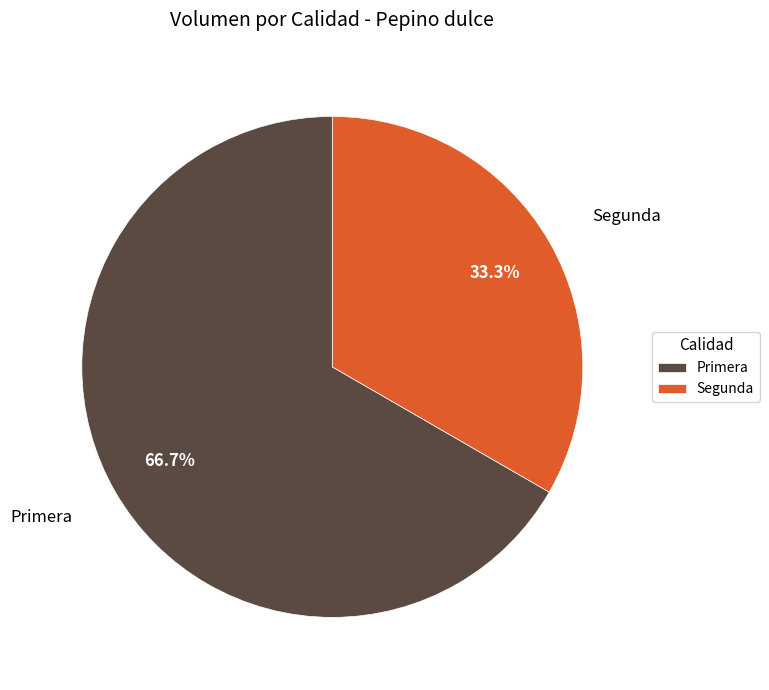

True or false: Primera accounts for 67% of the total.

True